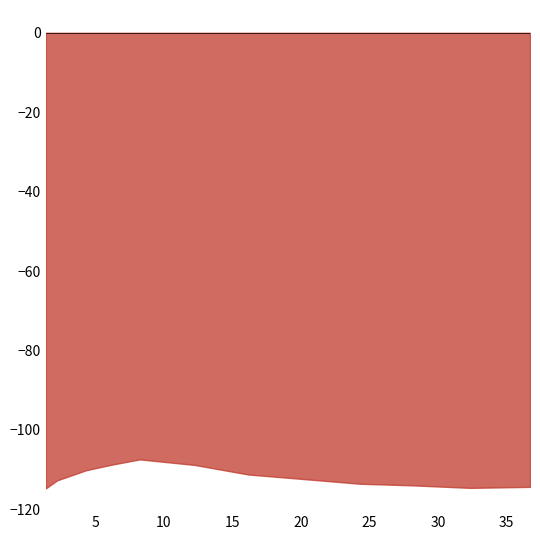

True or false: MW and CONC intersect in this chart.

False